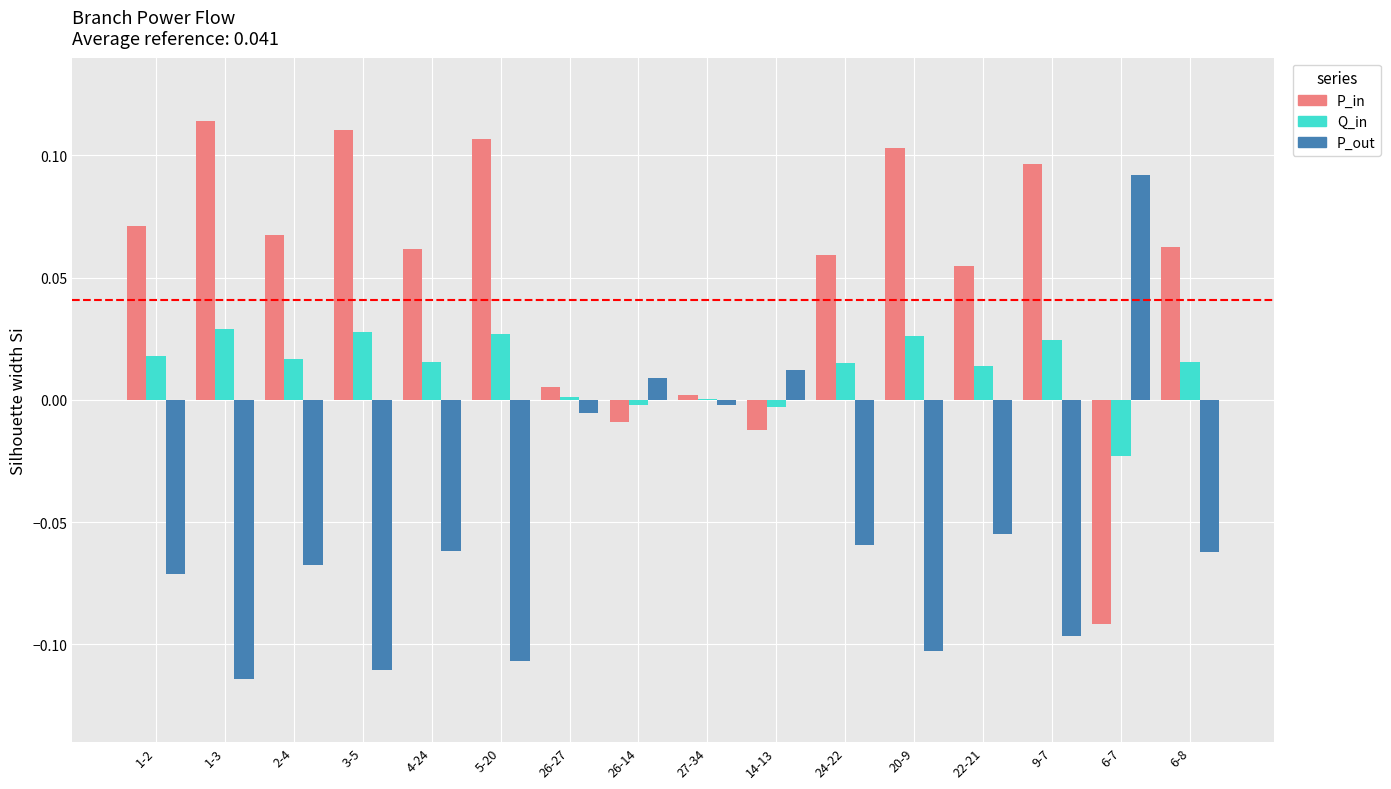

Which series has the largest total across all categories?

P_in